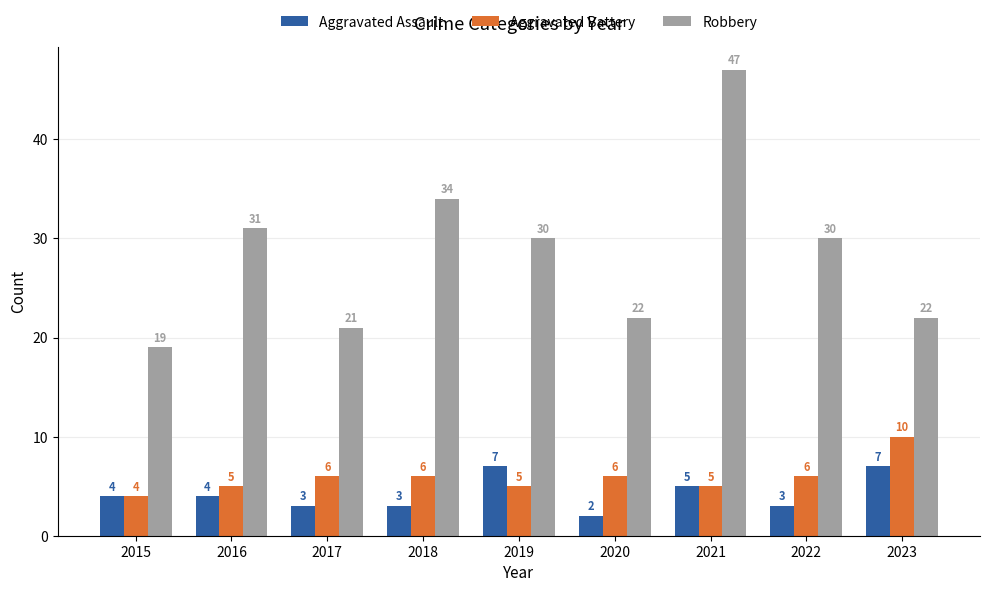

At which label does Robbery first exceed 30?

2016